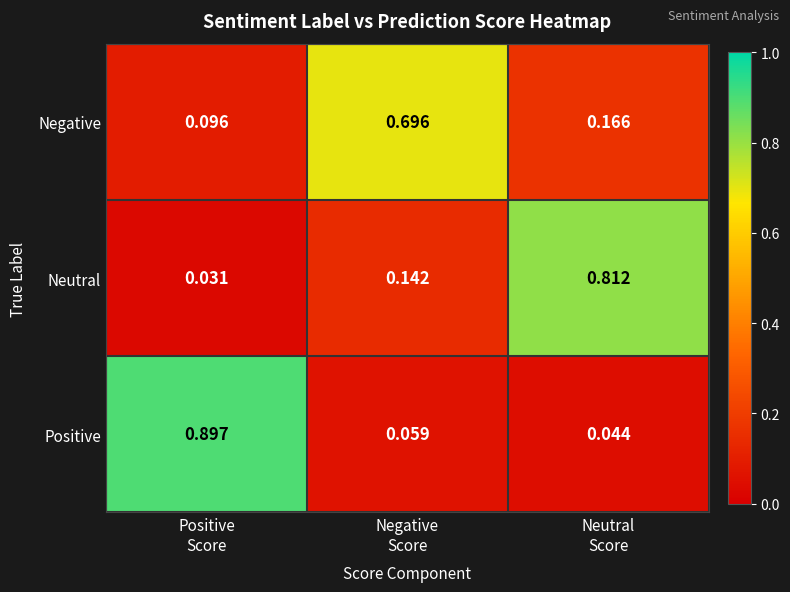

Which series has the widest spread of values?

Positive